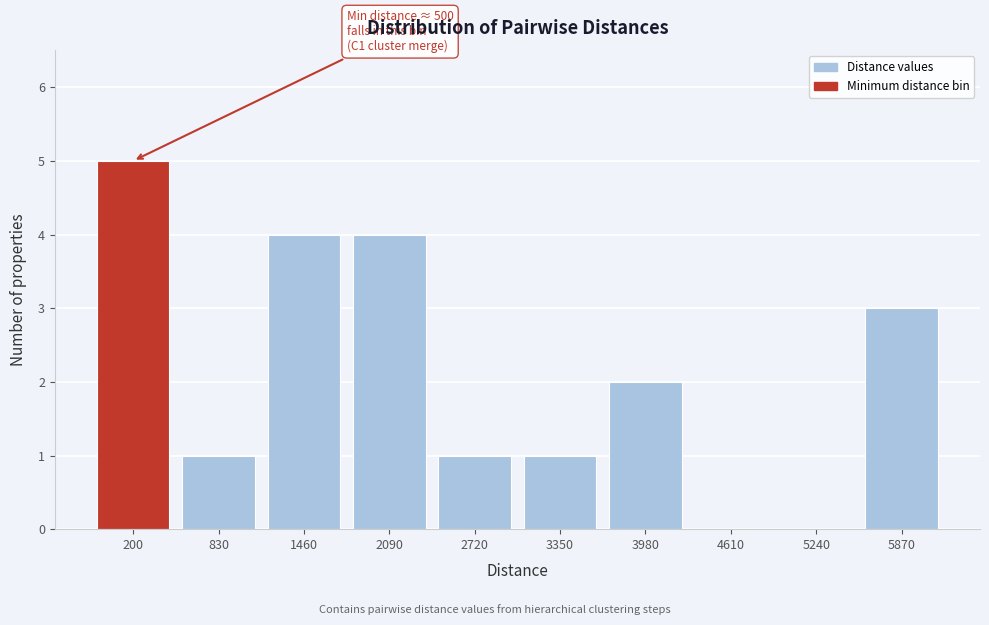

Reading left to right, what are all the values shown in this chart?

200=5	830=1	1460=4	2090=4	2720=1	3350=1	3980=2	4610=0	5240=0	5870=3